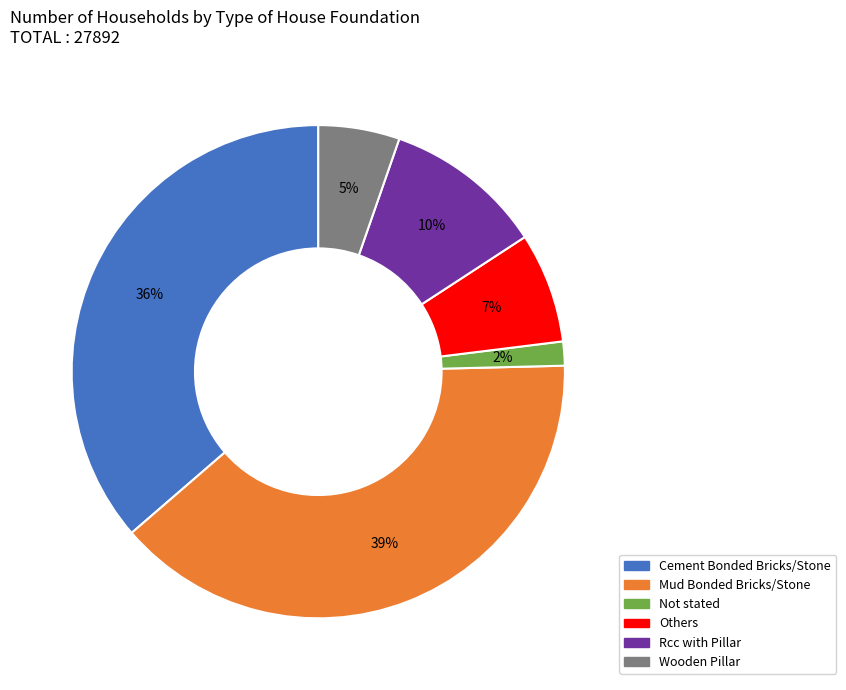

To the nearest percent, what percentage of the pie is Mud Bonded Bricks/Stone?

39%